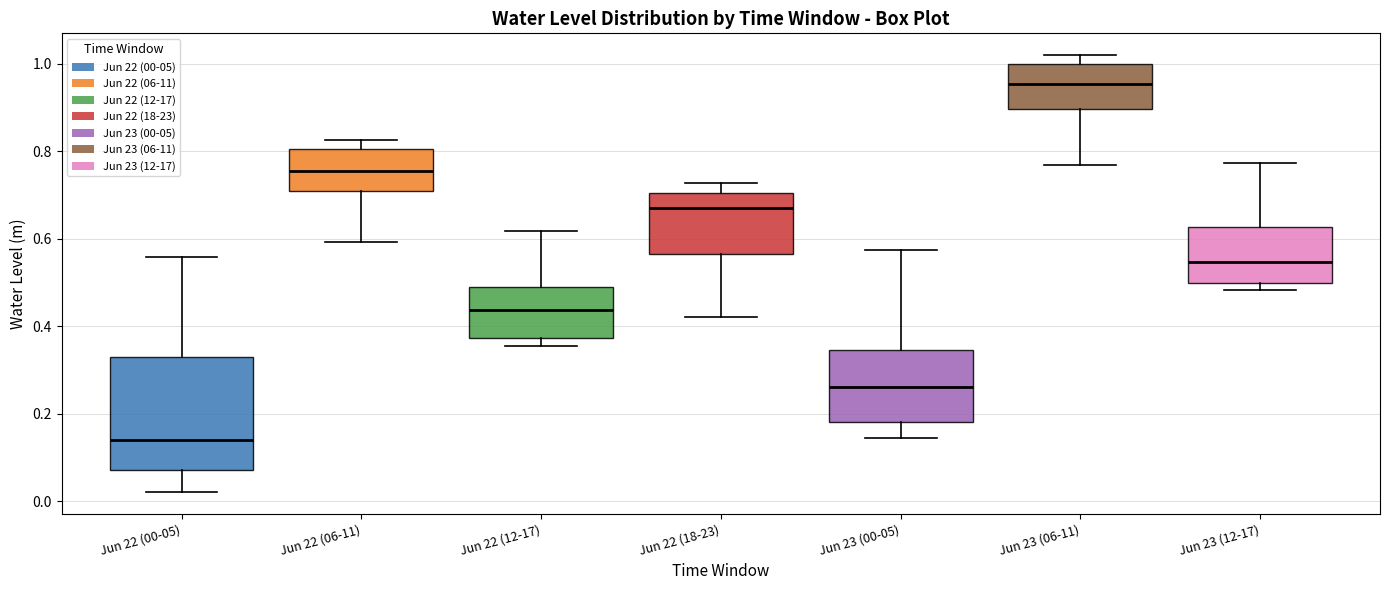

Reading left to right, transcribe this box plot: for each box, give where its median line is, the range the box spans, and where its two whiskers end, as read against the y-axis. The values are not printed on the chart, so give them approximately, as read against the axis.

Jun 22 (00-05): median 0.14, box 0.08 to 0.32, whiskers 0.02 to 0.56
Jun 22 (06-11): median 0.76, box 0.70 to 0.80, whiskers 0.60 to 0.82
Jun 22 (12-17): median 0.44, box 0.38 to 0.48, whiskers 0.36 to 0.62
Jun 22 (18-23): median 0.66, box 0.56 to 0.70, whiskers 0.42 to 0.72
Jun 23 (00-05): median 0.26, box 0.18 to 0.34, whiskers 0.14 to 0.58
Jun 23 (06-11): median 0.96, box 0.90 to 1.00, whiskers 0.76 to 1.02
Jun 23 (12-17): median 0.54, box 0.50 to 0.62, whiskers 0.48 to 0.78